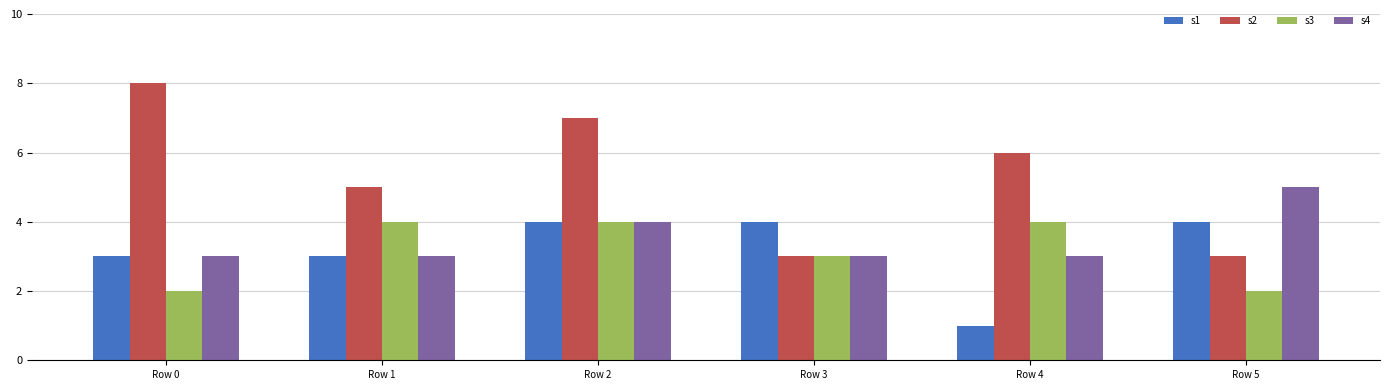

Reading left to right, transcribe all the data shown in this chart.

s1: Row 0=3	Row 1=3	Row 2=4	Row 3=4	Row 4=1	Row 5=4
s2: Row 0=8	Row 1=5	Row 2=7	Row 3=3	Row 4=6	Row 5=3
s3: Row 0=2	Row 1=4	Row 2=4	Row 3=3	Row 4=4	Row 5=2
s4: Row 0=3	Row 1=3	Row 2=4	Row 3=3	Row 4=3	Row 5=5